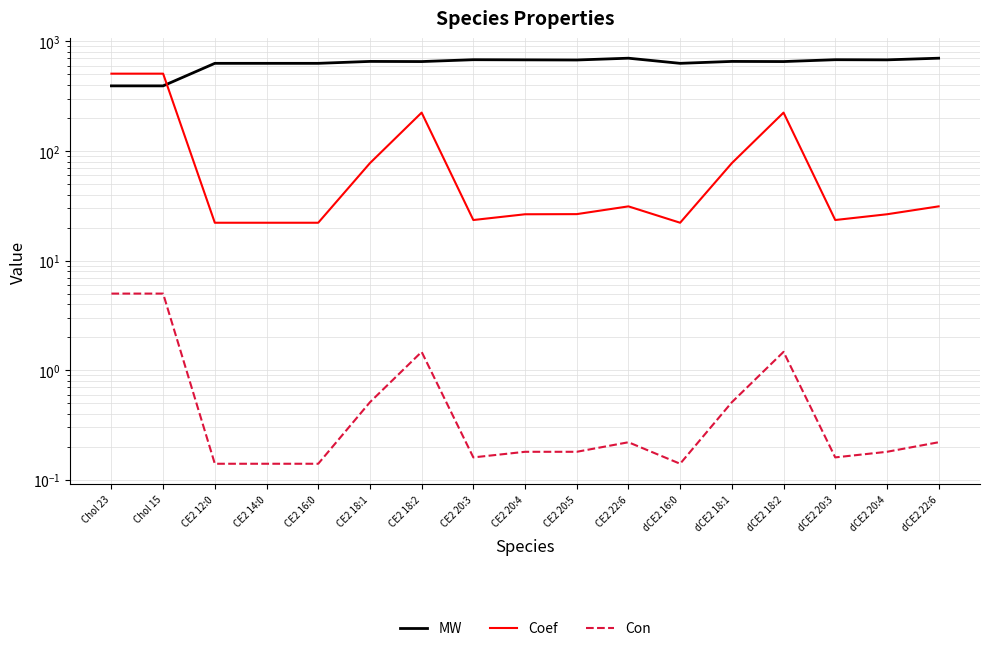

What is the label of the 6th point from the left?

CE2 18:1